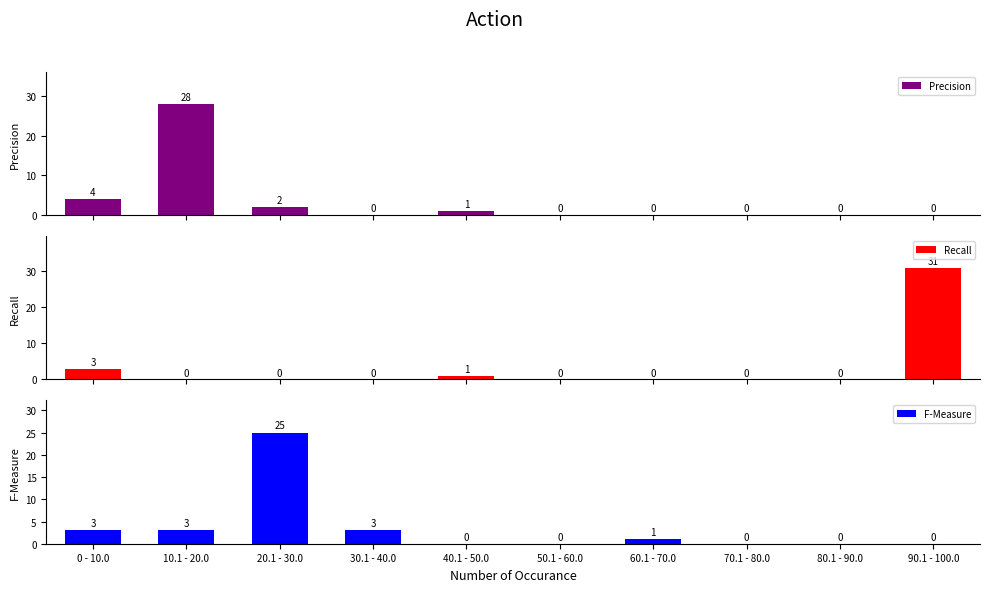

What is the total value across all series at 90.1 - 100.0?

31